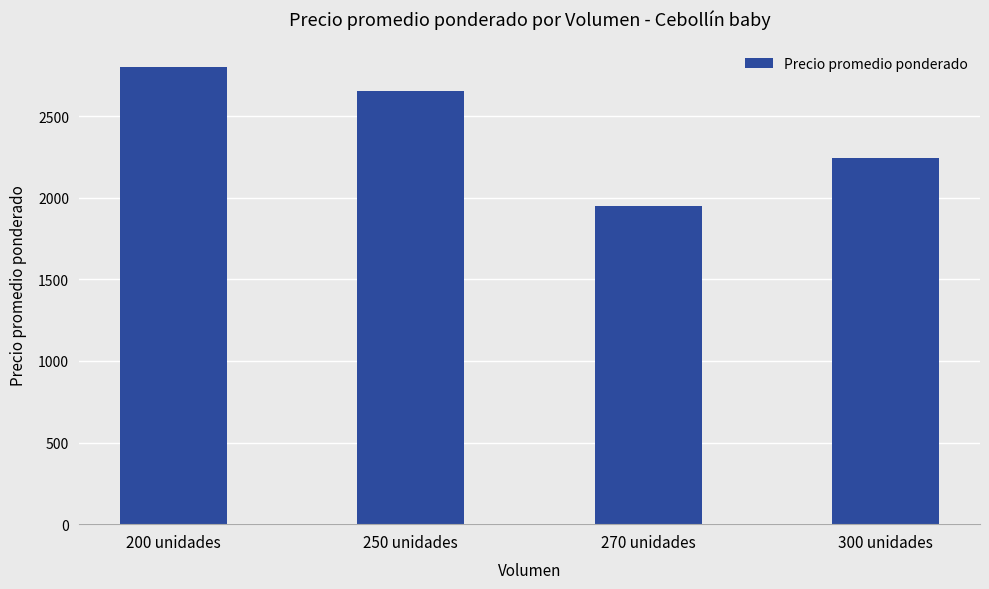

What position from the left is 270 unidades?

3